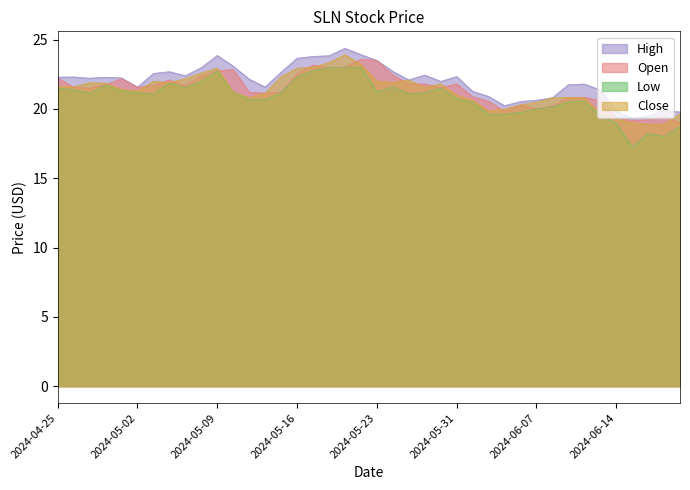

What are all the series names shown in the legend?

High, Open, Low, Close